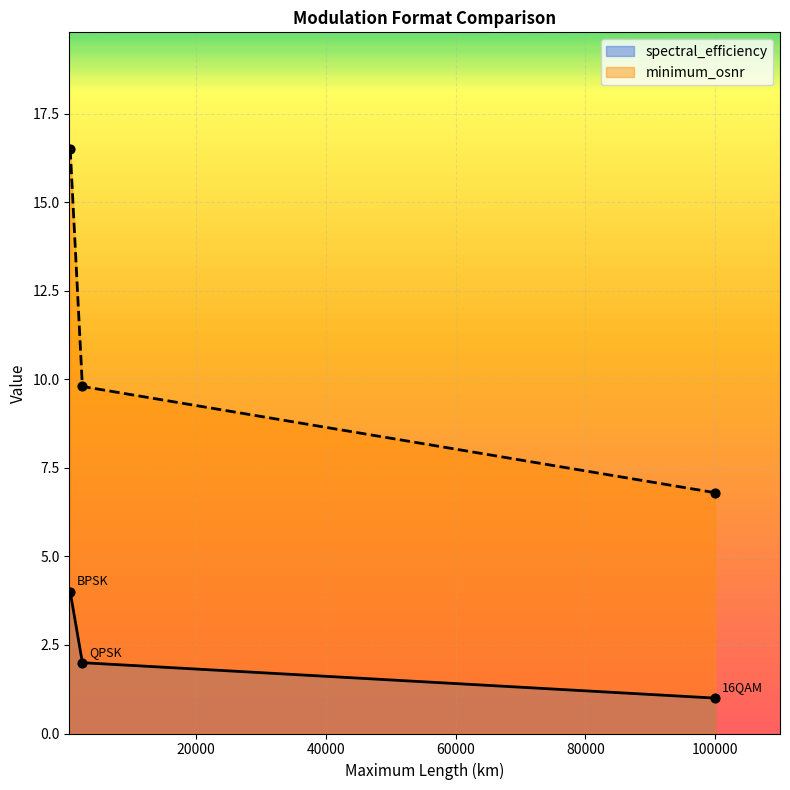

Which series has the widest spread of Y values?

minimum_osnr